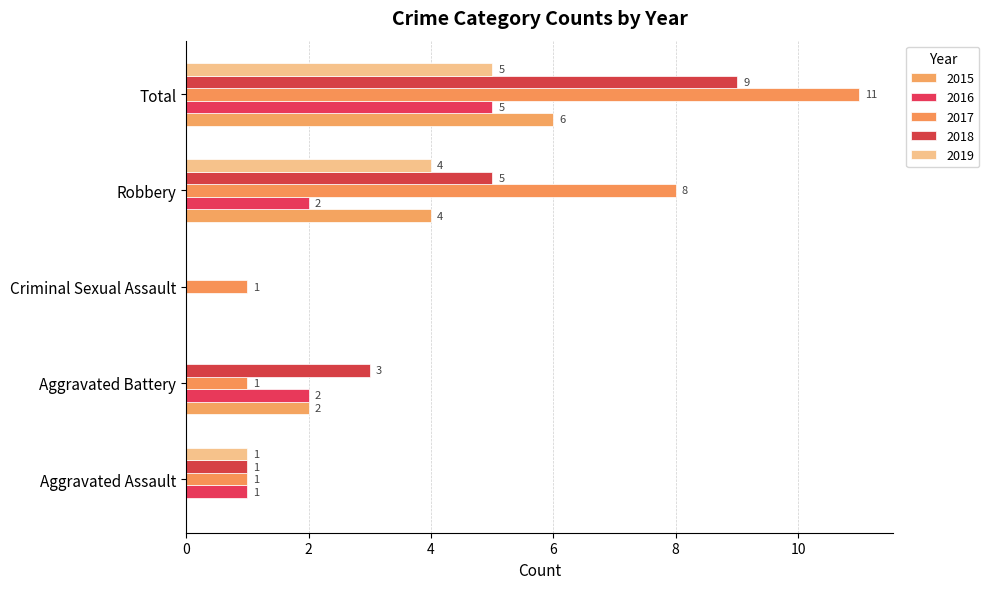

Between Aggravated Assault and Aggravated Battery, which series saw the biggest shift?

2015